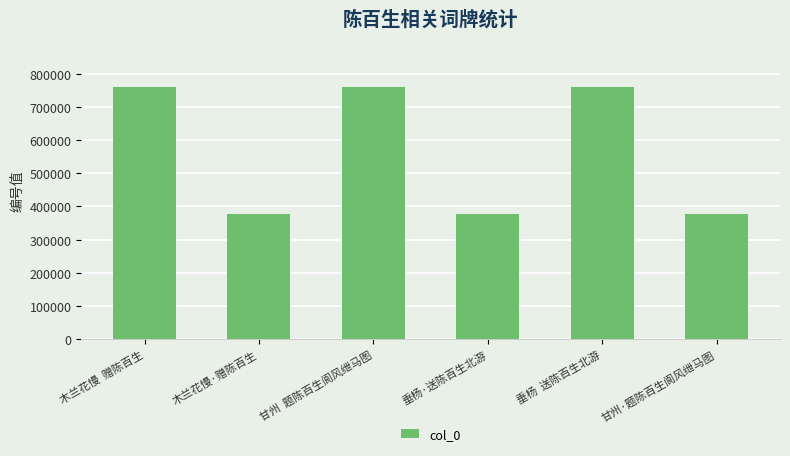

What is the sum of all values?

3416118